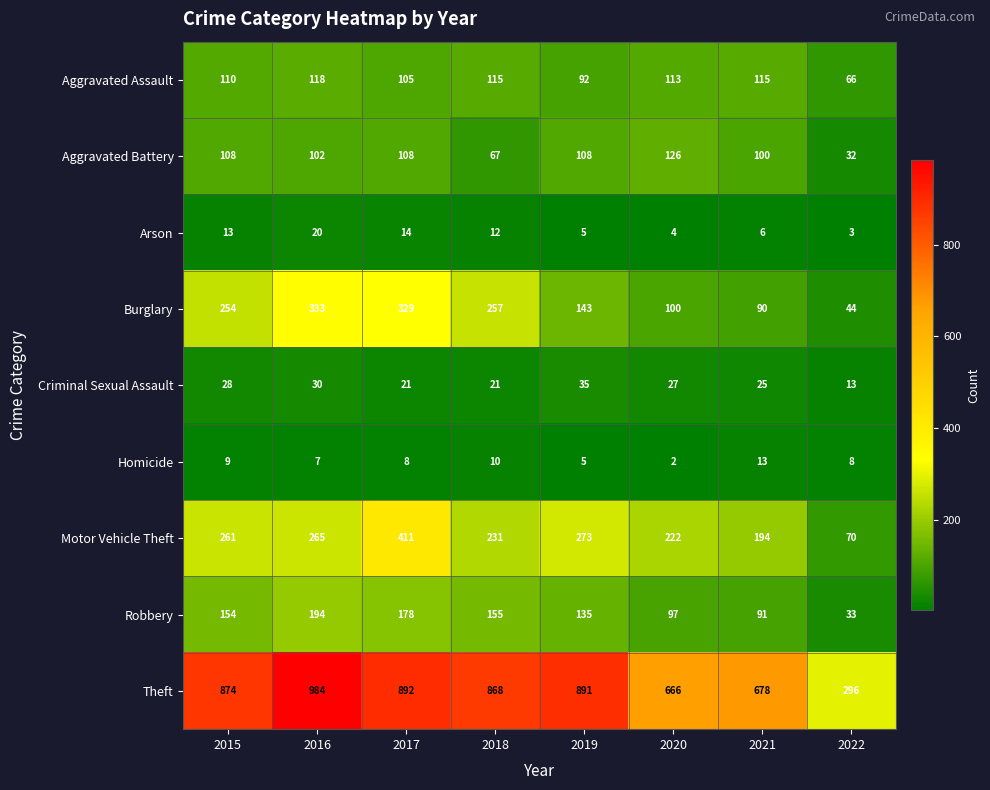

At 2020, list the series in order from largest to smallest.

Theft, Motor Vehicle Theft, Aggravated Battery, Aggravated Assault, Burglary, Robbery, Criminal Sexual Assault, Arson, Homicide